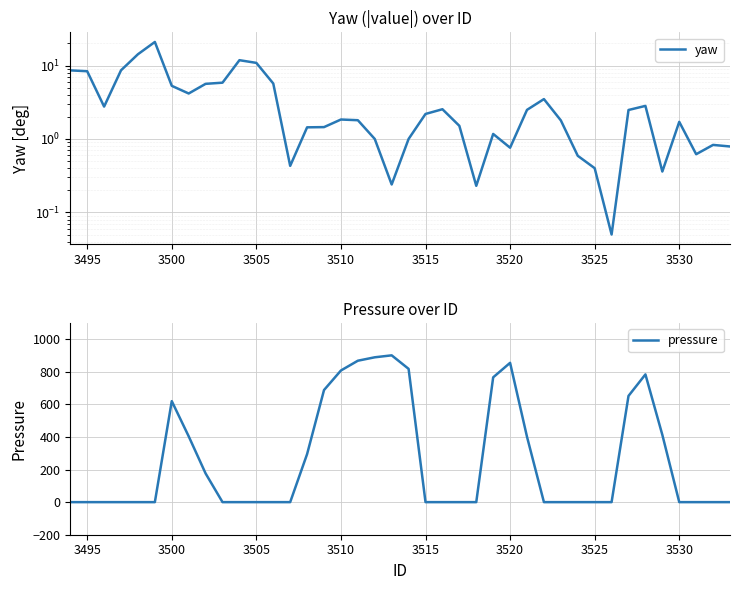

The pressure series shows 0 at 3530. True or false?

True